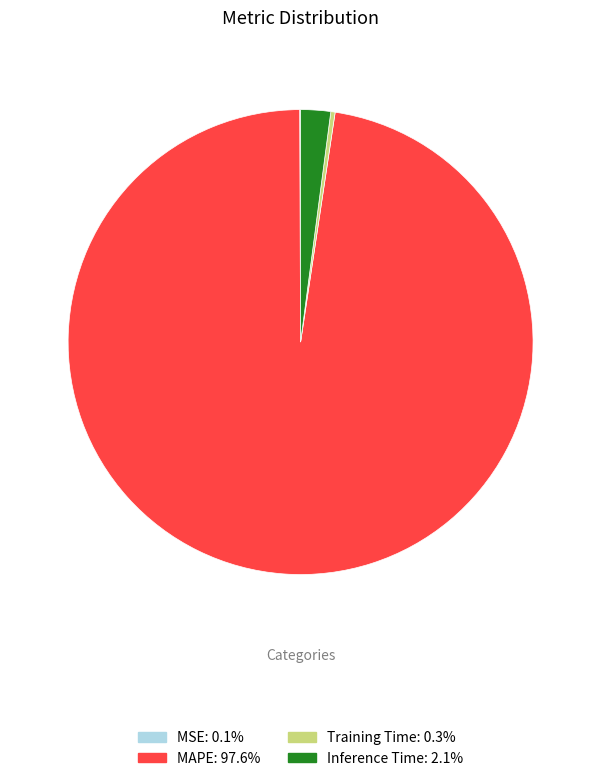

Is there any slice that represents more than half of the pie?

Yes